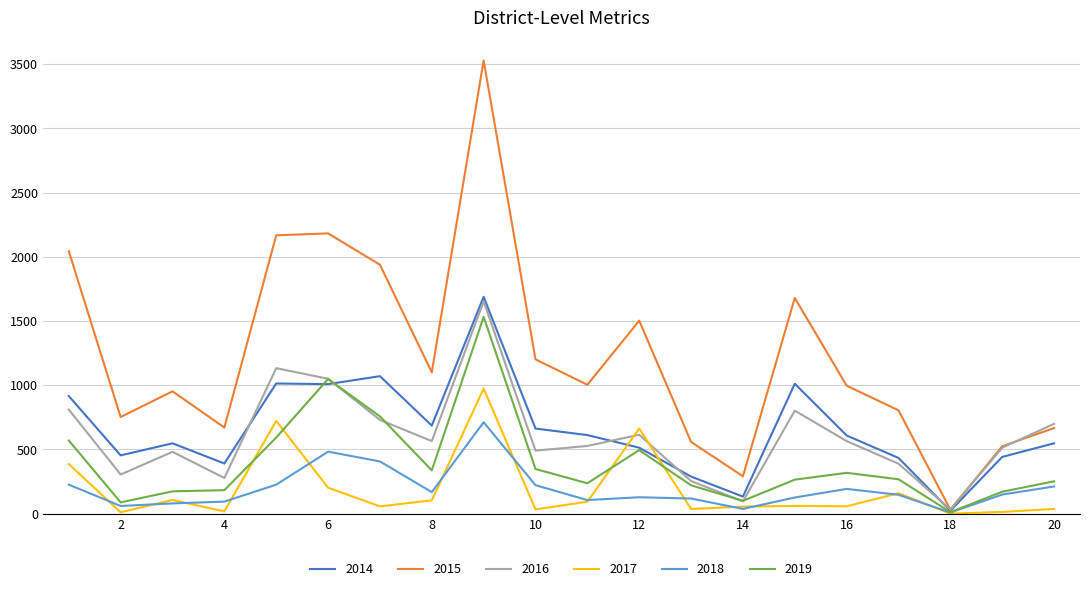

Which series has the largest total across all categories?

2015